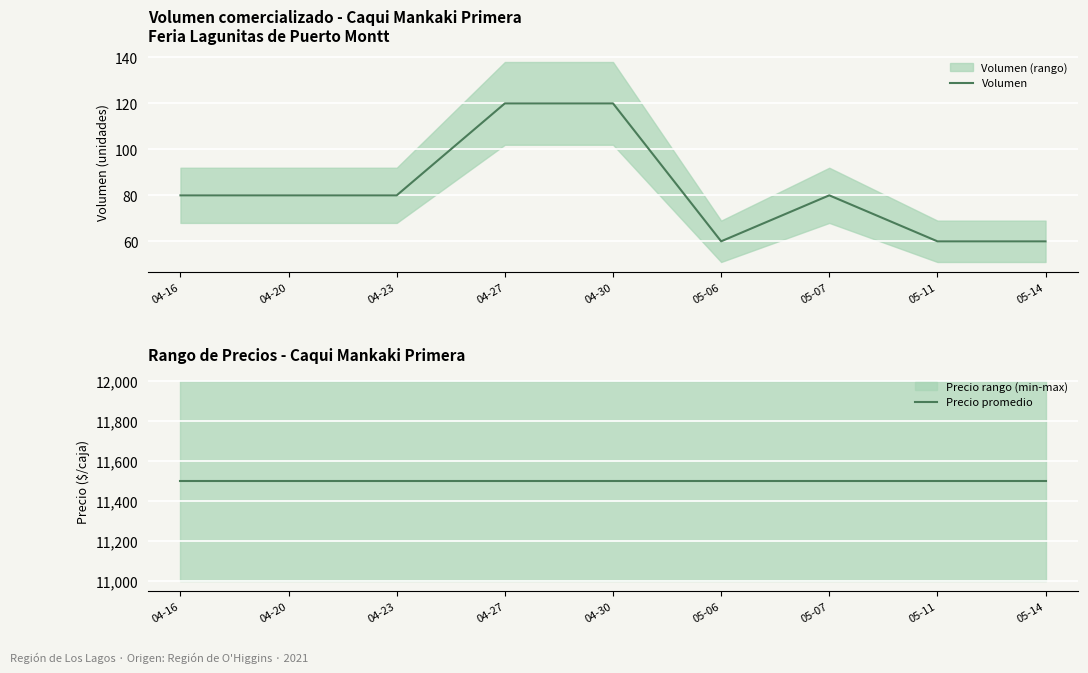

The value of Precio promedio at 05-11 is 2849. True or false?

False